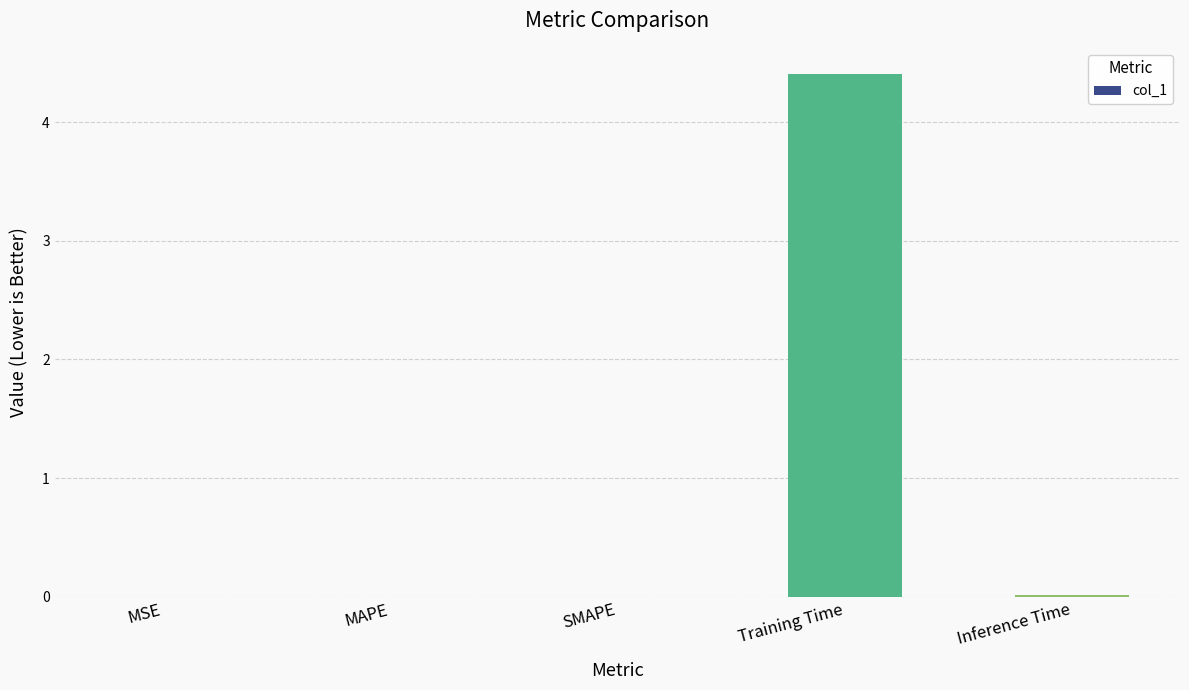

Which has a higher value, SMAPE or Training Time?

Training Time